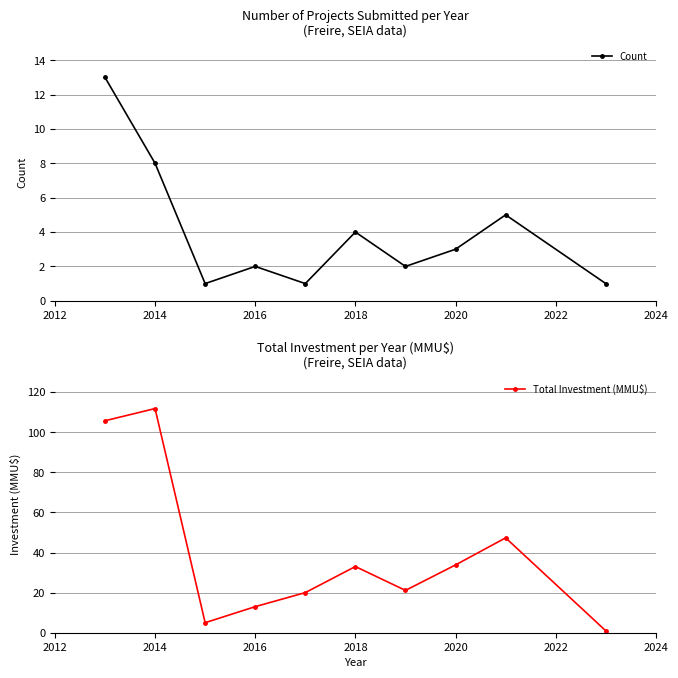

In Total Investment (MMU$), how many points are higher than both neighbors (excluding endpoints)?

3